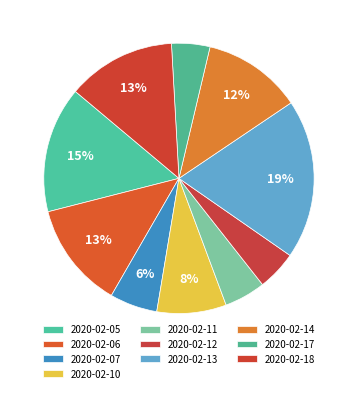

What is the total percentage of 2020-02-13 and 2020-02-06?

31.8%